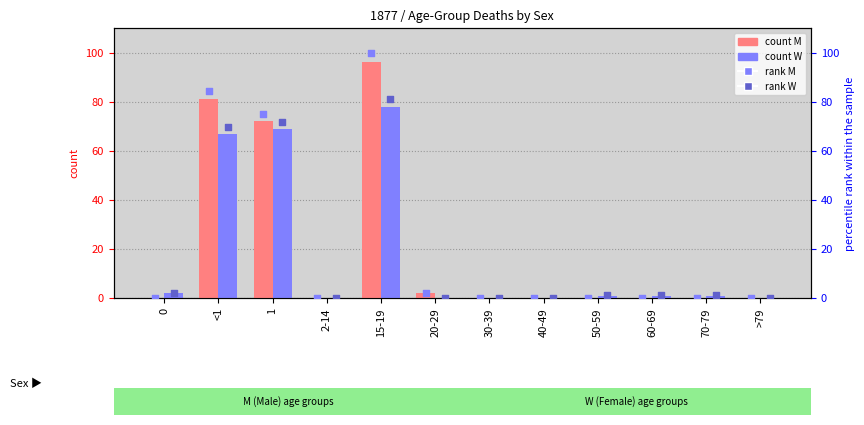

Which series reaches the maximum Y coordinate?

rank M